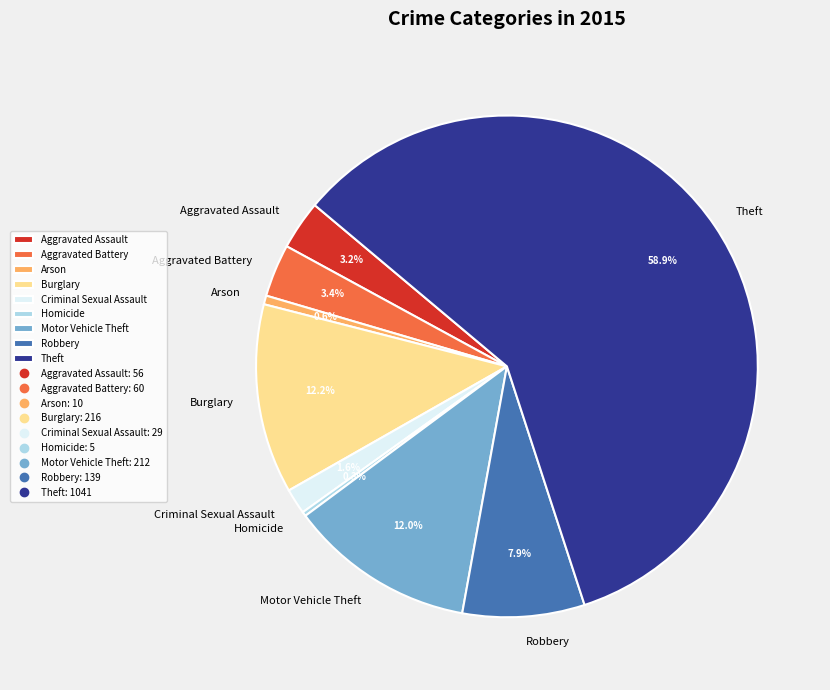

How many slices are in this pie chart?

9